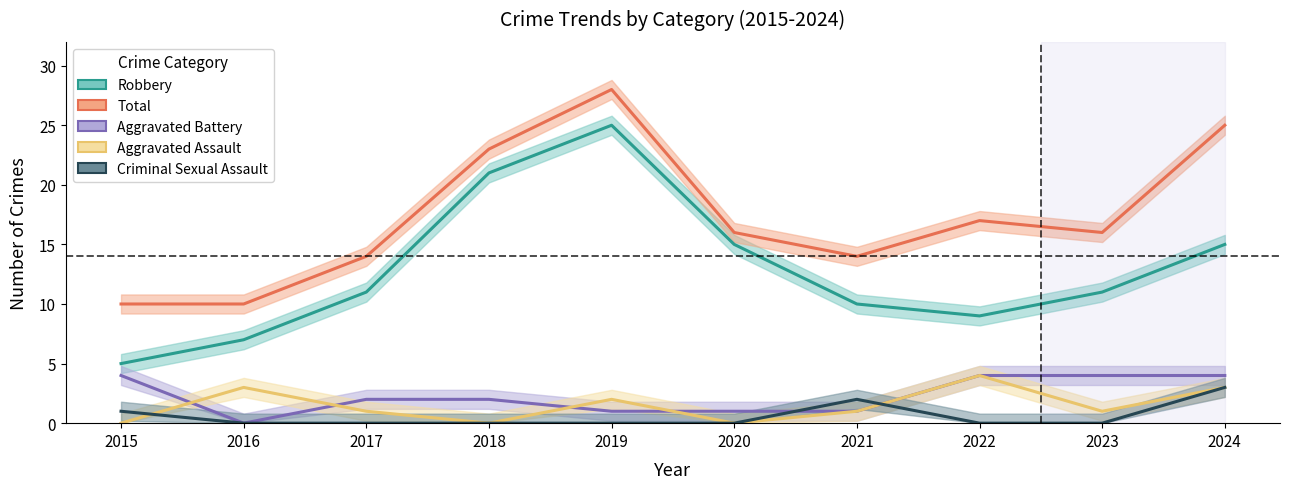

Which category has the lowest value in the Criminal Sexual Assault series?

2016